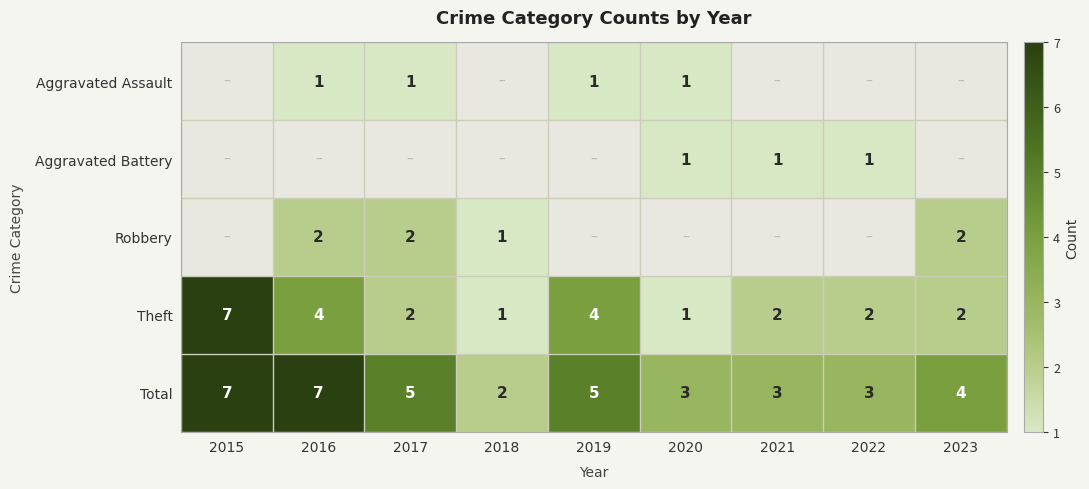

The Theft series shows 7 at 2019. True or false?

False